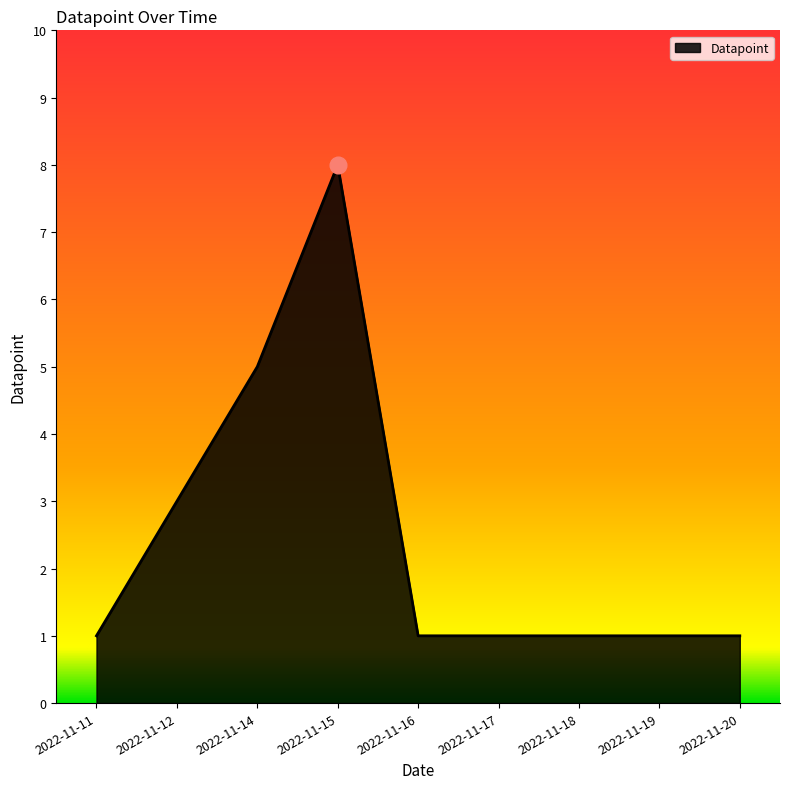

Approximately how many times larger is the value at 2022-11-18 compared to 2022-11-11?

1.0